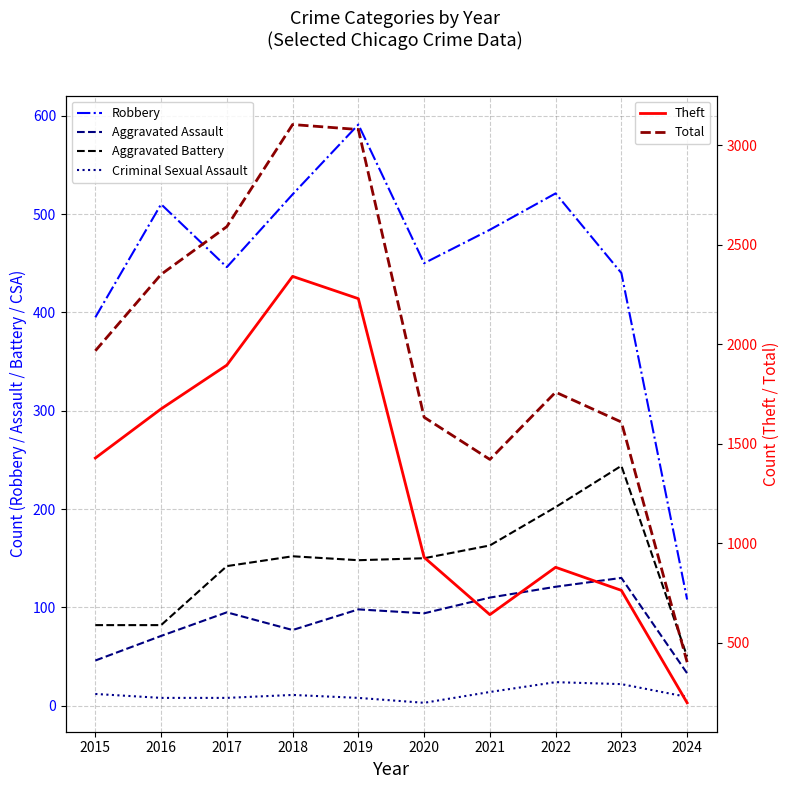

True or false: Robbery and Aggravated Assault cross at least once.

False